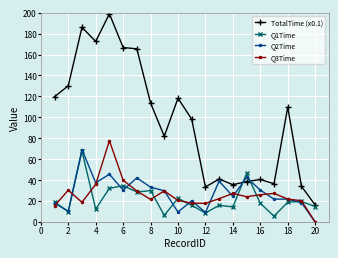

True or false: TotalTime (x0.1) has more than 0 interior local peaks.

True